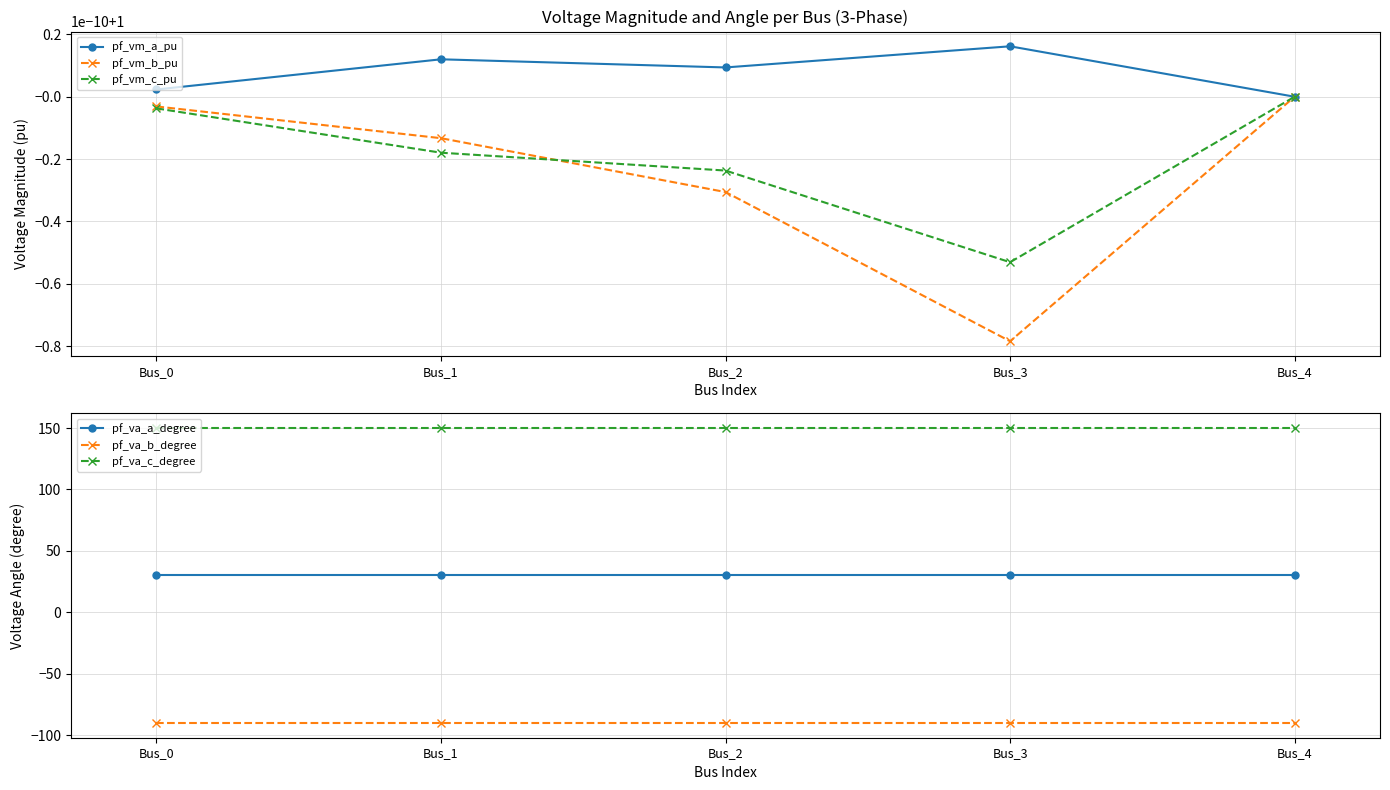

True or false: pf_vm_a_pu and pf_va_c_degree cross at least once.

False